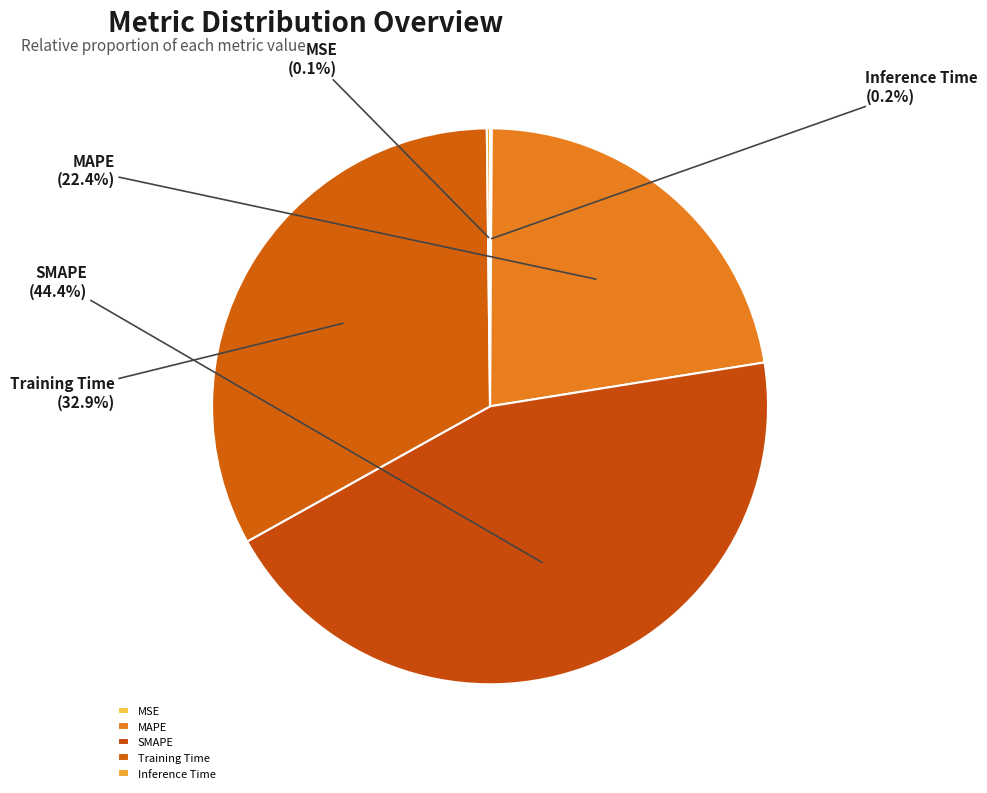

What percentage do SMAPE and Training Time together represent?

77.3%